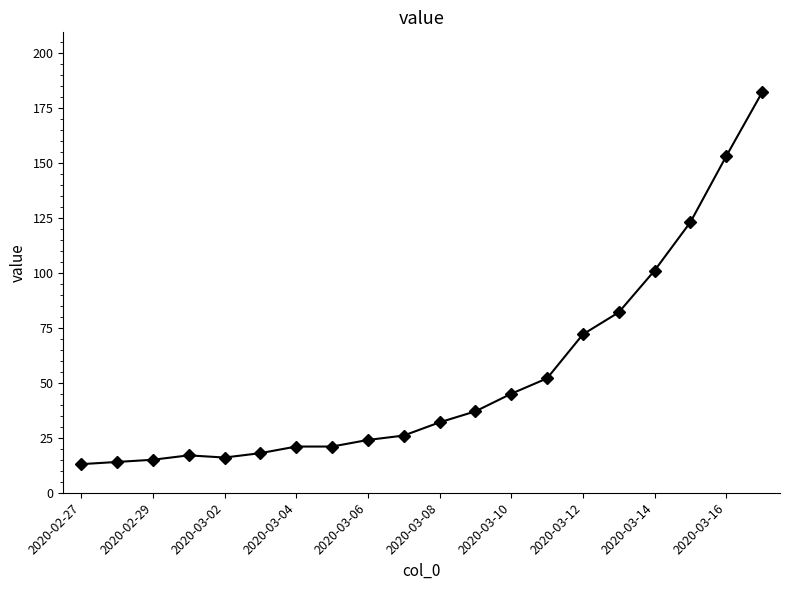

What is the difference between the maximum and minimum values?

169